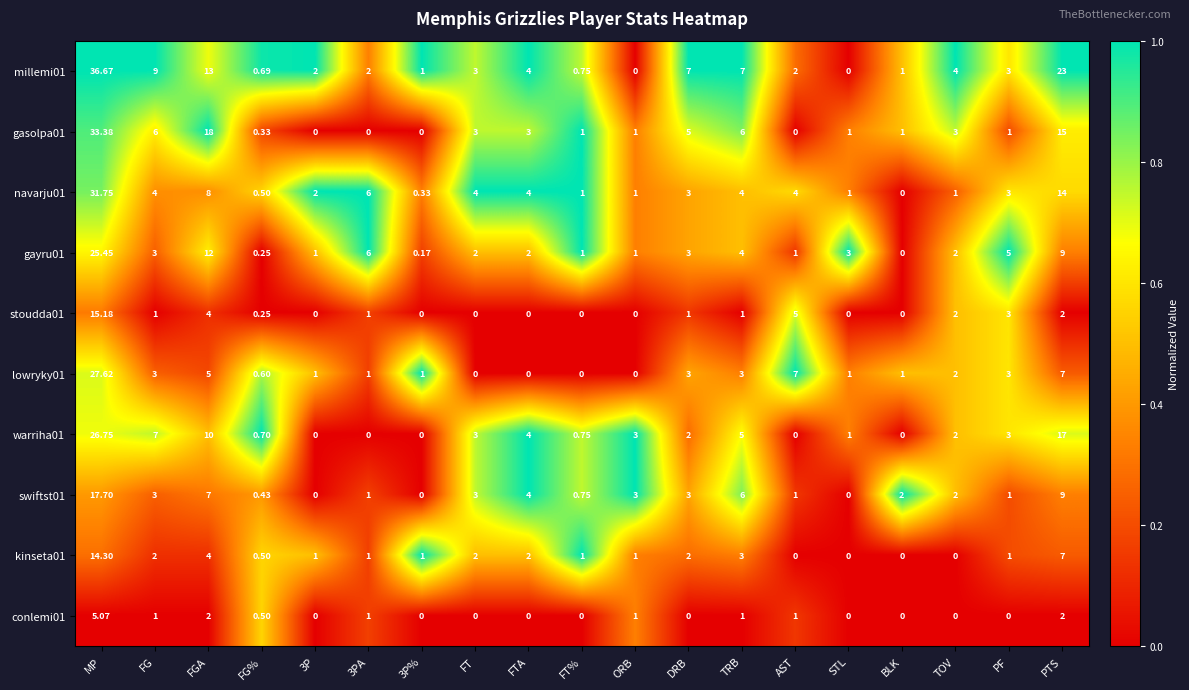

At which category is the sum across all series the highest?

MP